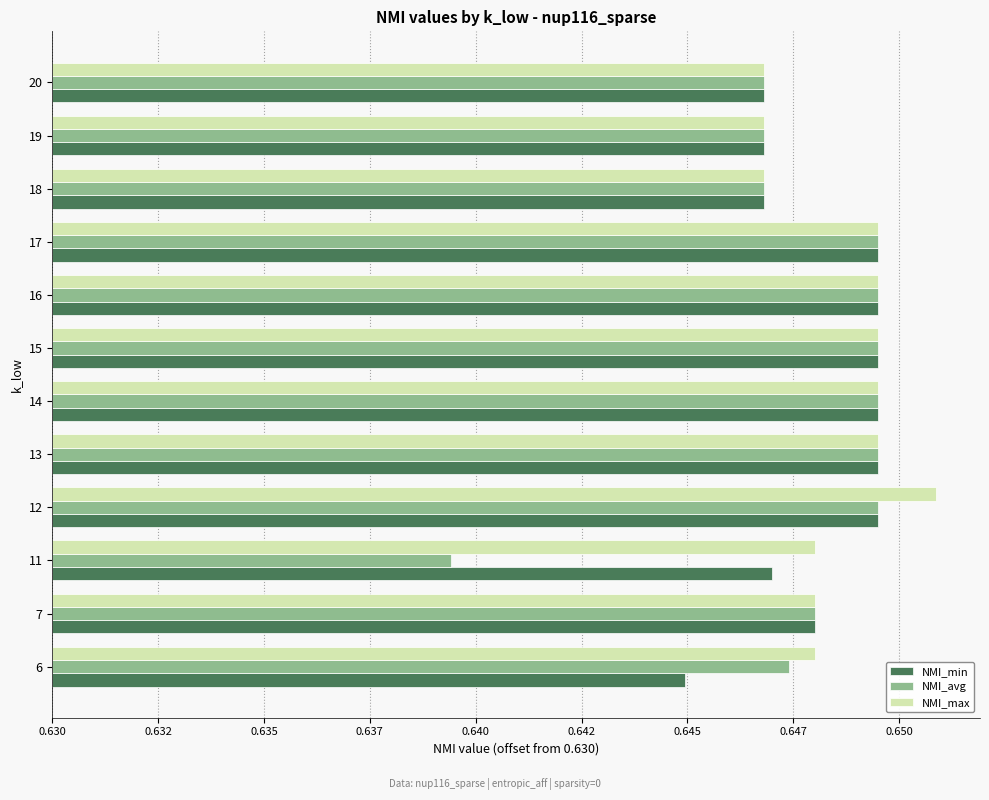

What are all the series names shown in the legend?

NMI_min, NMI_avg, NMI_max